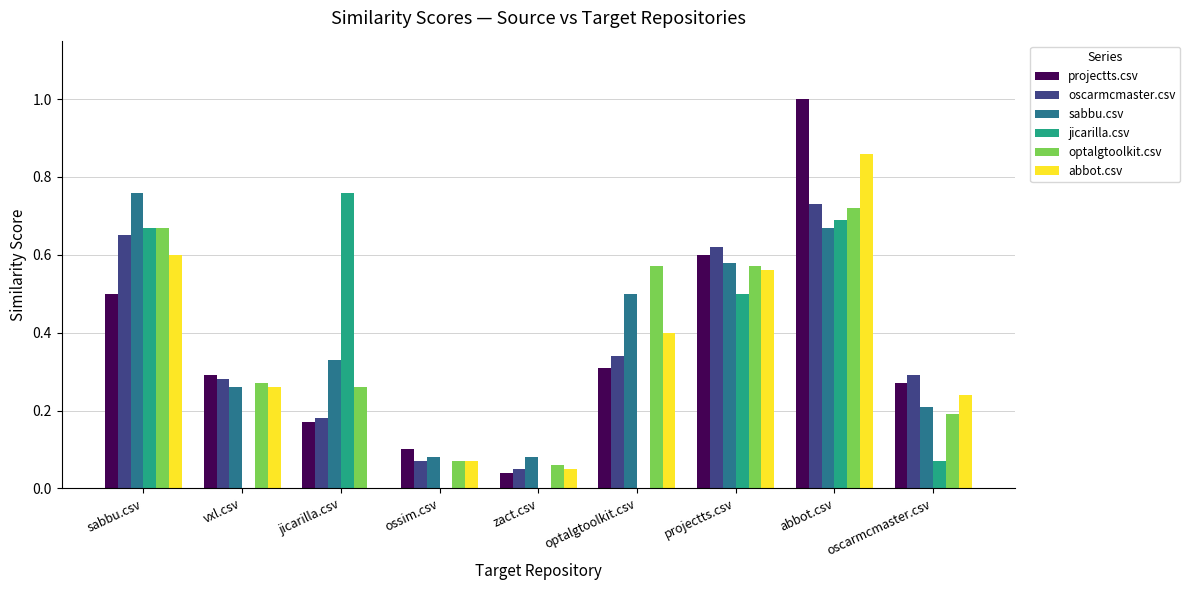

How many series are shown in this chart?

6